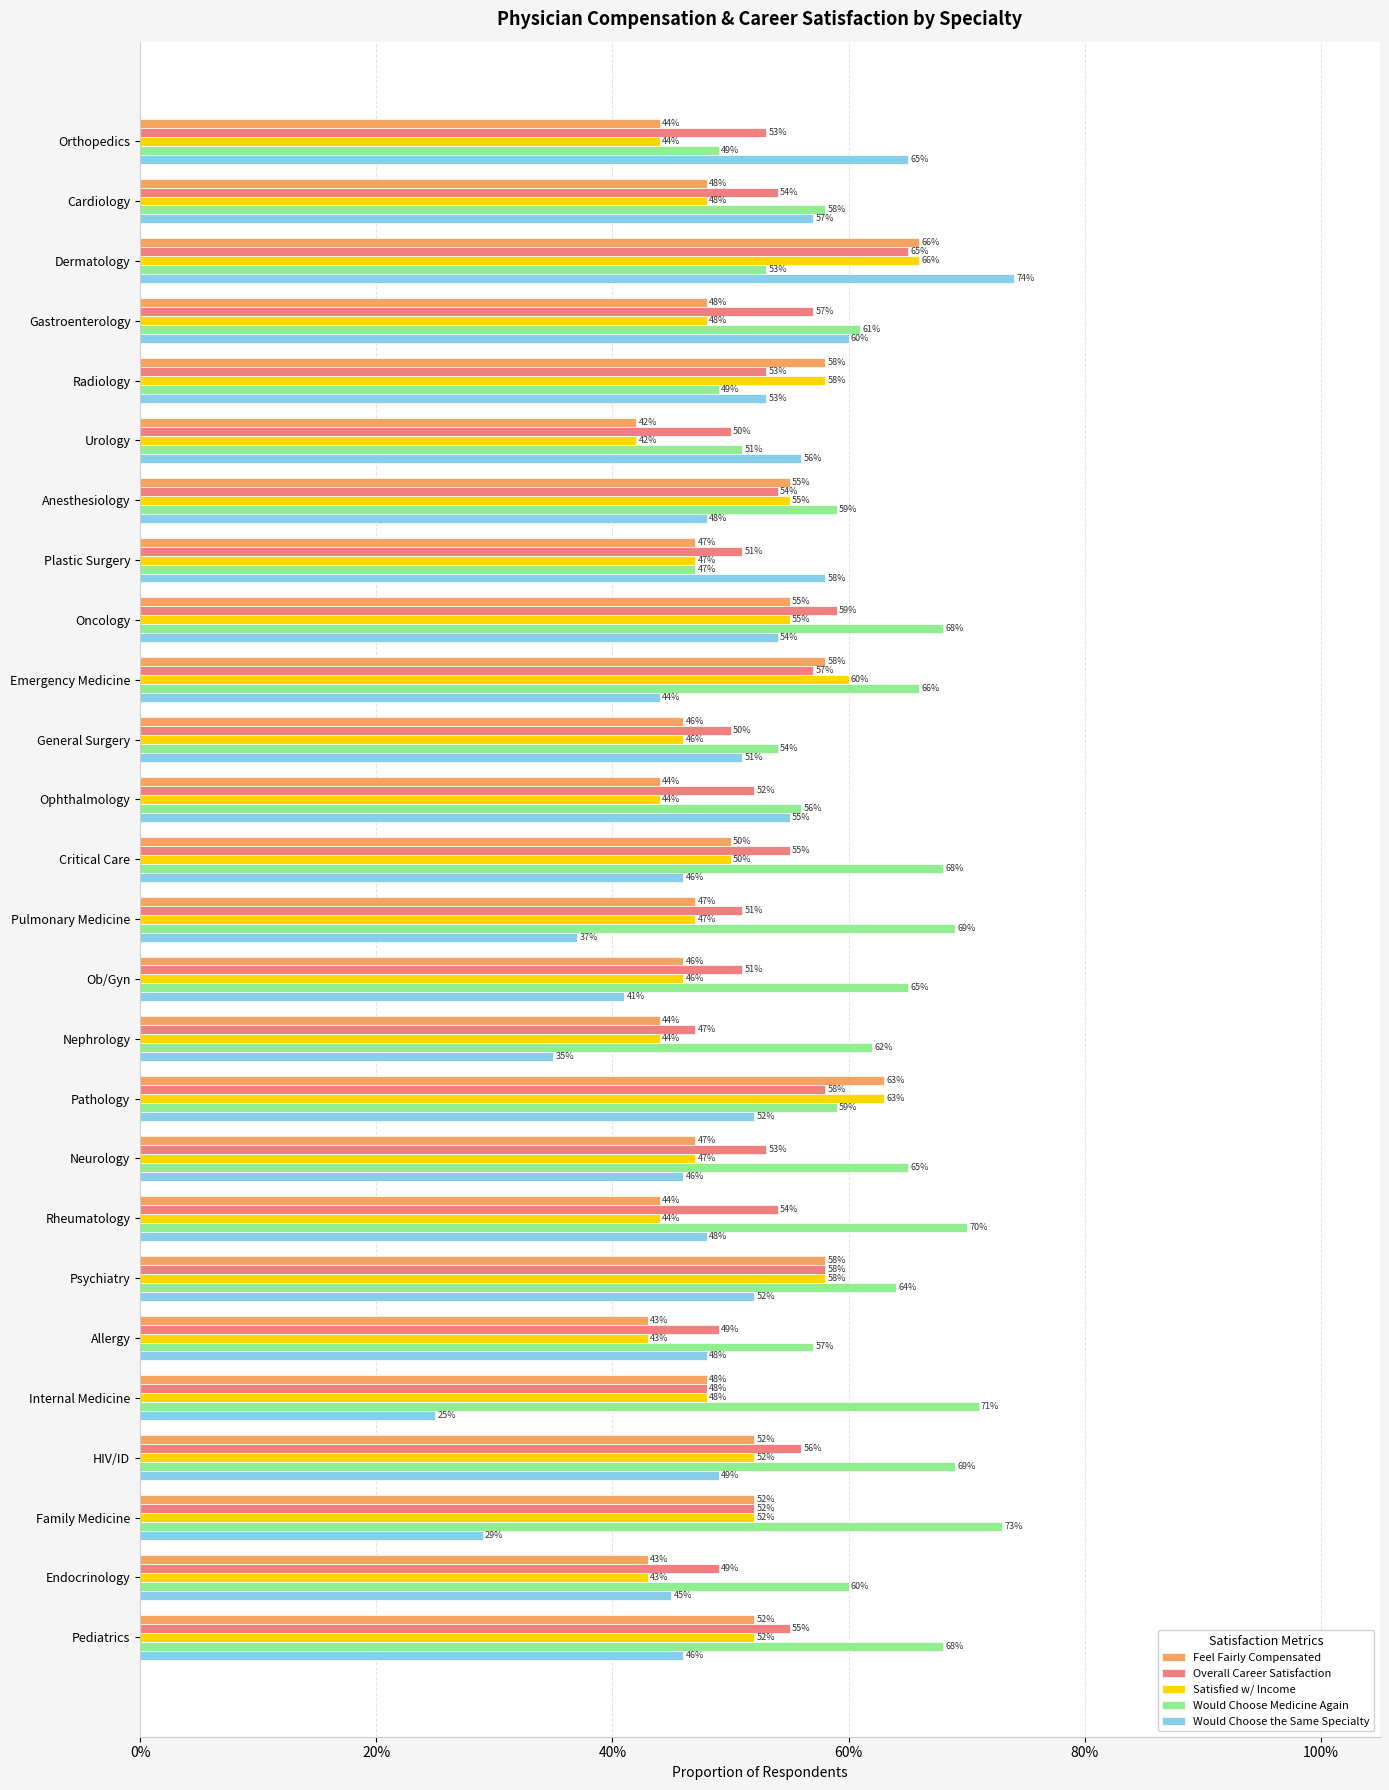

What are all the series names shown in the legend?

Feel Fairly Compensated, Overall Career Satisfaction, Satisfied w/ Income, Would Choose Medicine Again, Would Choose the Same Specialty